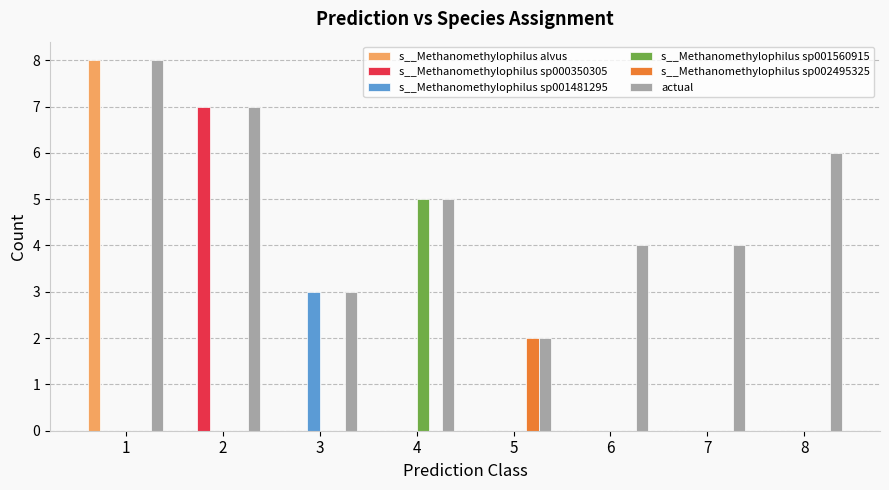

What is the maximum value for actual?

8